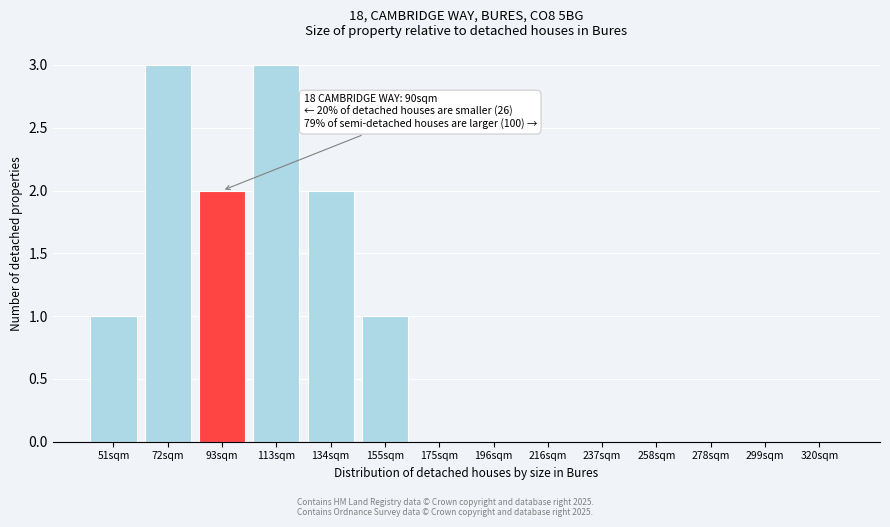

Reading left to right, list all the values displayed in this chart.

51sqm=1	72sqm=3	93sqm=2	113sqm=3	134sqm=2	155sqm=1	175sqm=0	196sqm=0	216sqm=0	237sqm=0	258sqm=0	278sqm=0	299sqm=0	320sqm=0